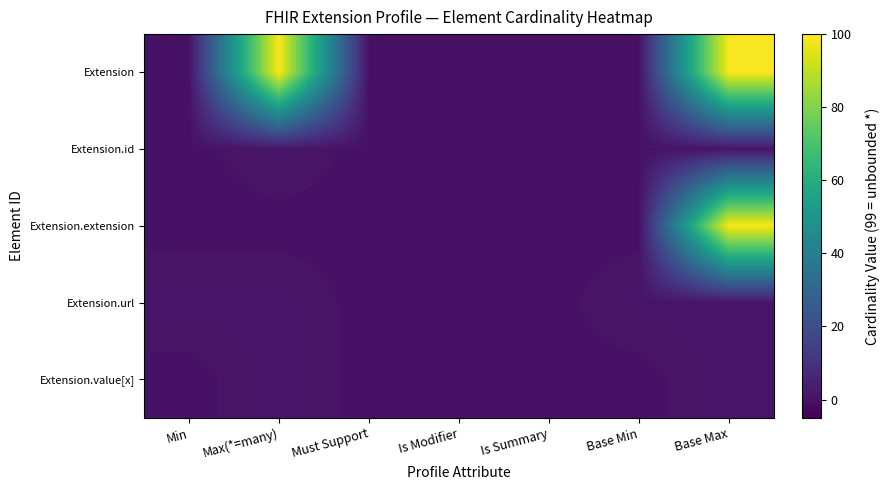

Reading right to left, list all the values displayed in this chart.

Extension: Base Max=99	Base Min=0	Is Summary=0	Is Modifier=0	Must Support=0	Max(*=many)=99	Min=0
Extension.id: Base Max=1	Base Min=0	Is Summary=0	Is Modifier=0	Must Support=0	Max(*=many)=1	Min=0
Extension.extension: Base Max=99	Base Min=0	Is Summary=0	Is Modifier=0	Must Support=0	Max(*=many)=0	Min=0
Extension.url: Base Max=1	Base Min=1	Is Summary=0	Is Modifier=0	Must Support=0	Max(*=many)=1	Min=1
Extension.value[x]: Base Max=1	Base Min=0	Is Summary=0	Is Modifier=0	Must Support=0	Max(*=many)=1	Min=0